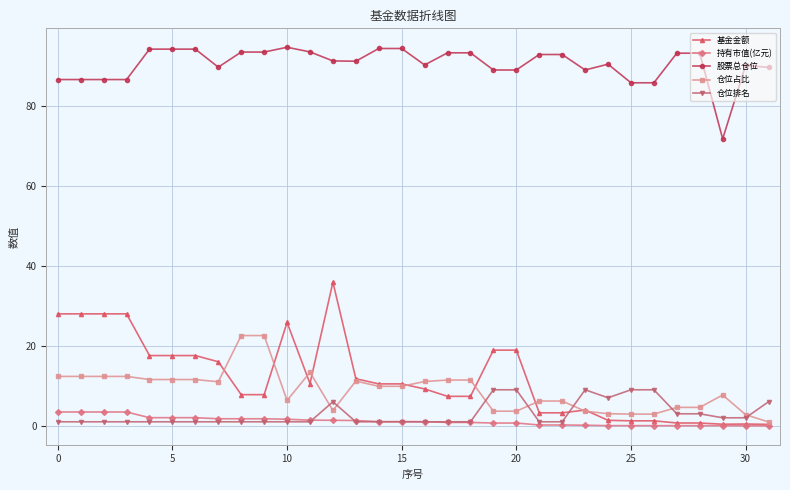

How many series are shown in this chart?

5